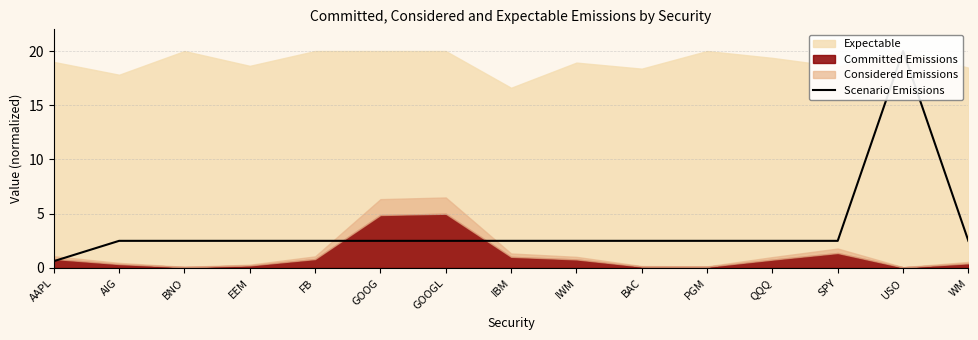

The value at BNO is 3.4. True or false?

False